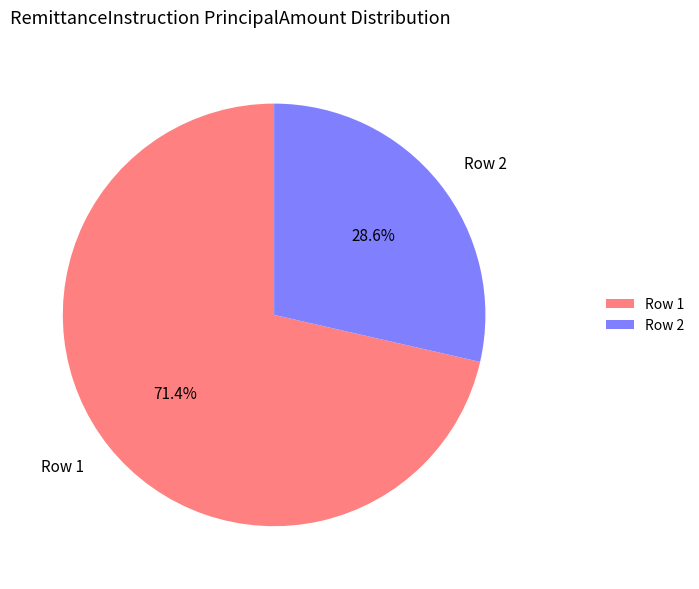

To the nearest percent, what is the average slice percentage?

50%